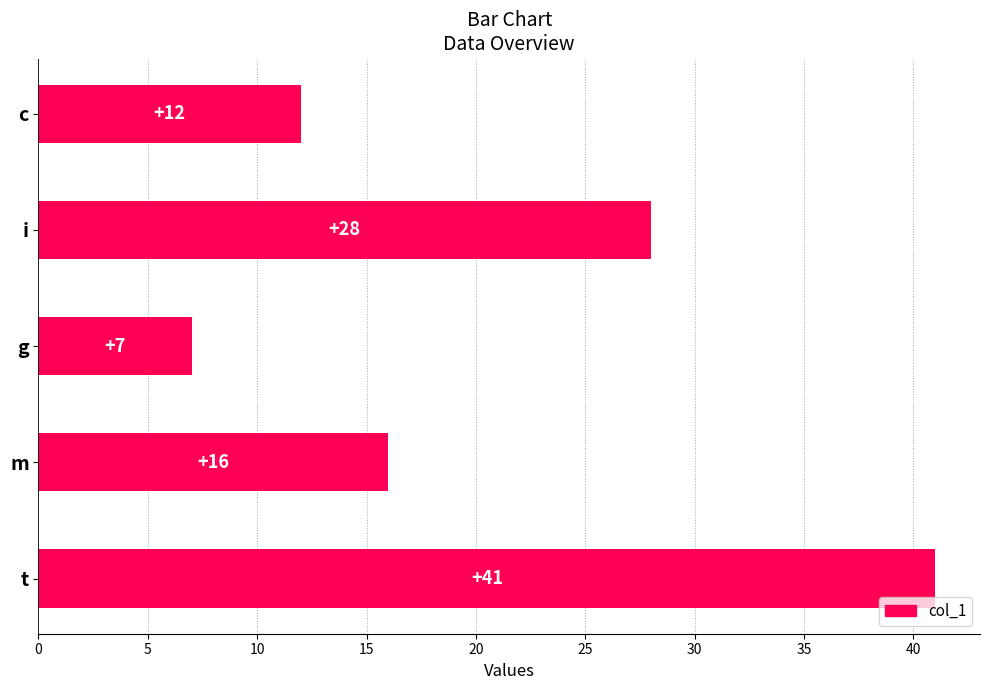

What is the label of the 1st bar from the bottom?

t